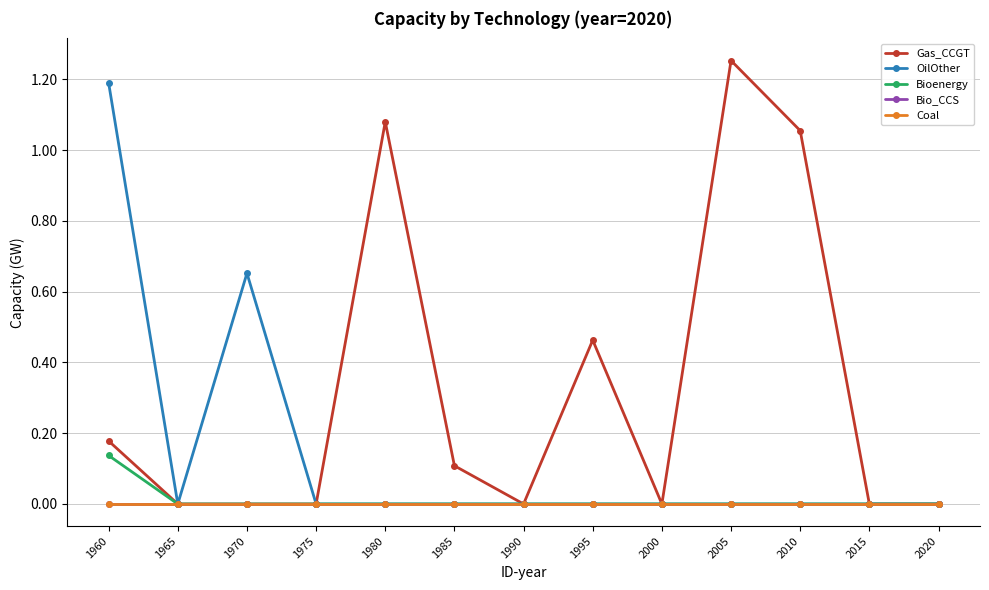

List the labels in order of Bio_CCS value, smallest first.

1960, 1965, 1970, 1975, 1980, 1985, 1990, 1995, 2000, 2005, 2010, 2015, 2020